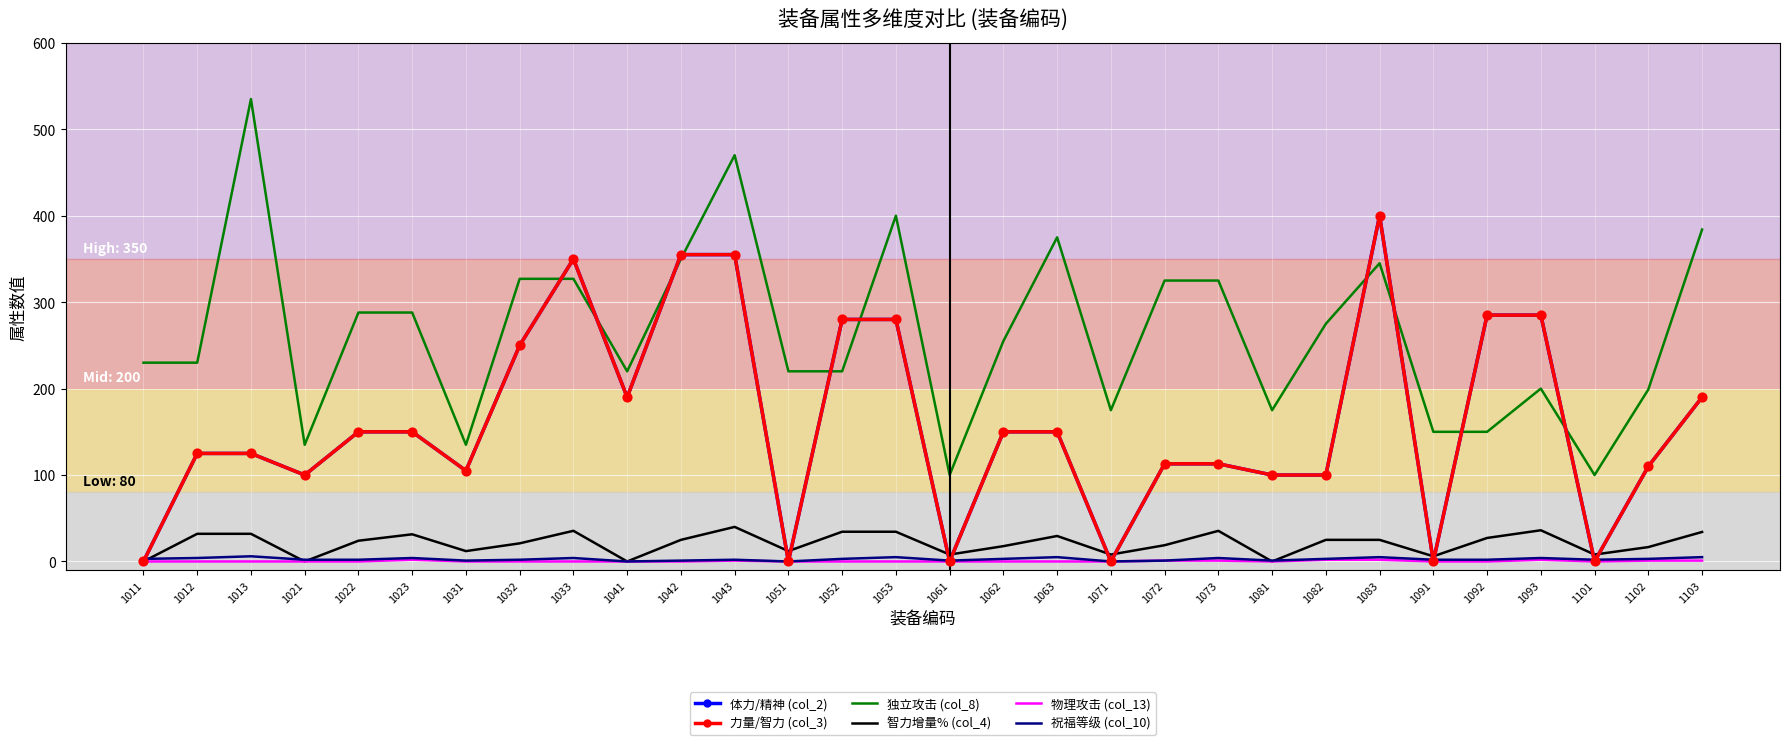

What are all the series names shown in the legend?

体力/精神 (col_2), 力量/智力 (col_3), 独立攻击 (col_8), 智力增量% (col_4), 物理攻击 (col_13), 祝福等级 (col_10)